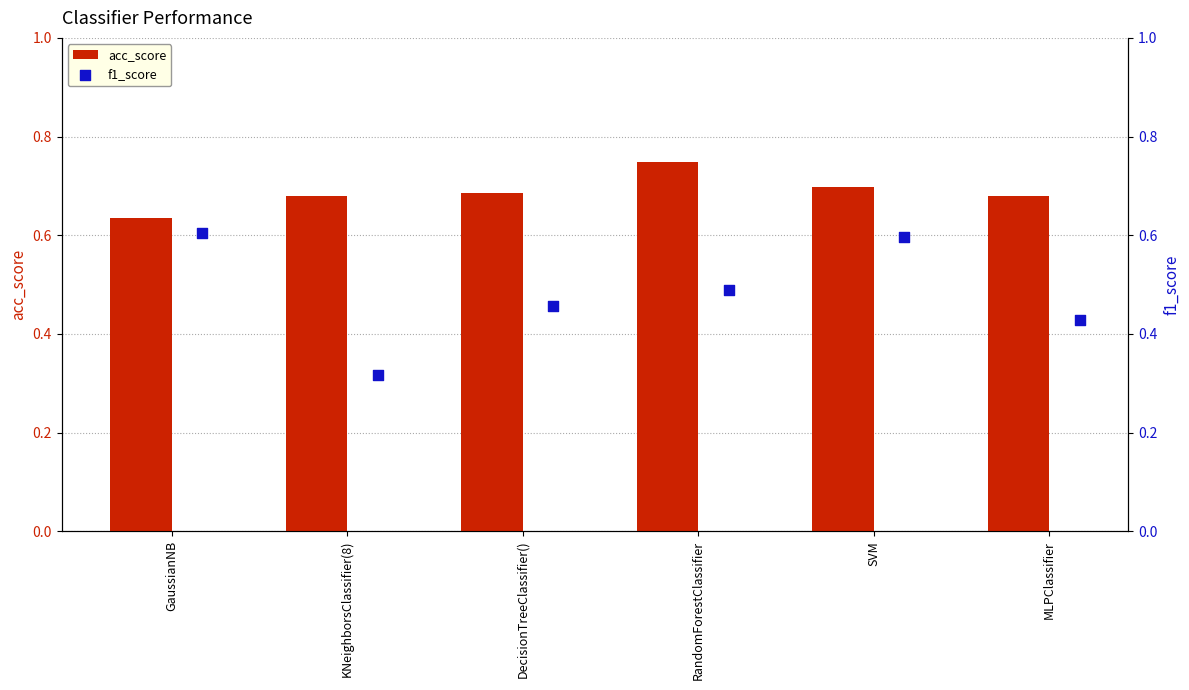

Which series has the largest Y range (max minus min)?

f1_score